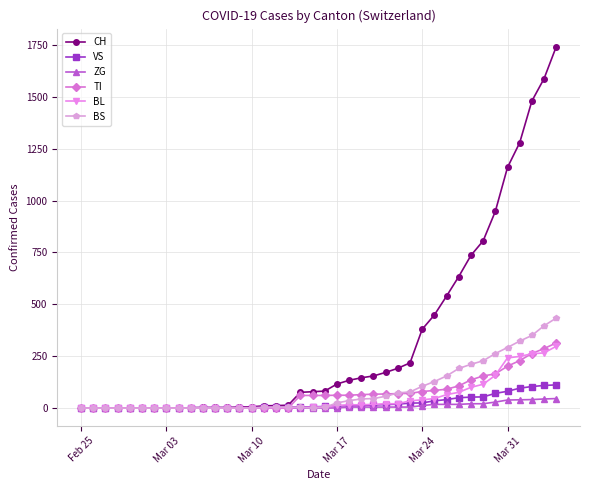

Which series has the largest range (max minus min)?

CH